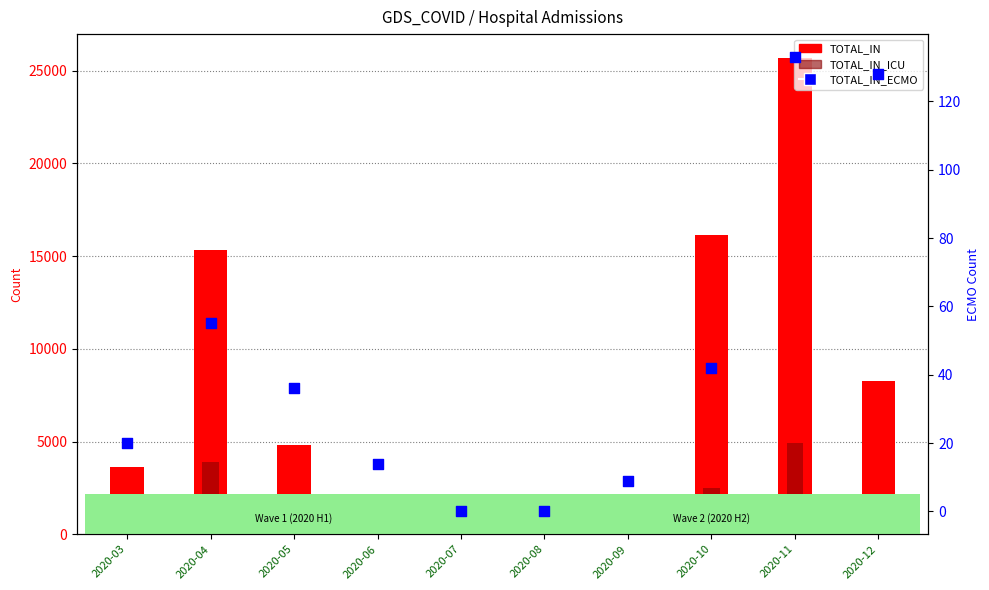

At which category is the sum across all series the highest?

2020-11